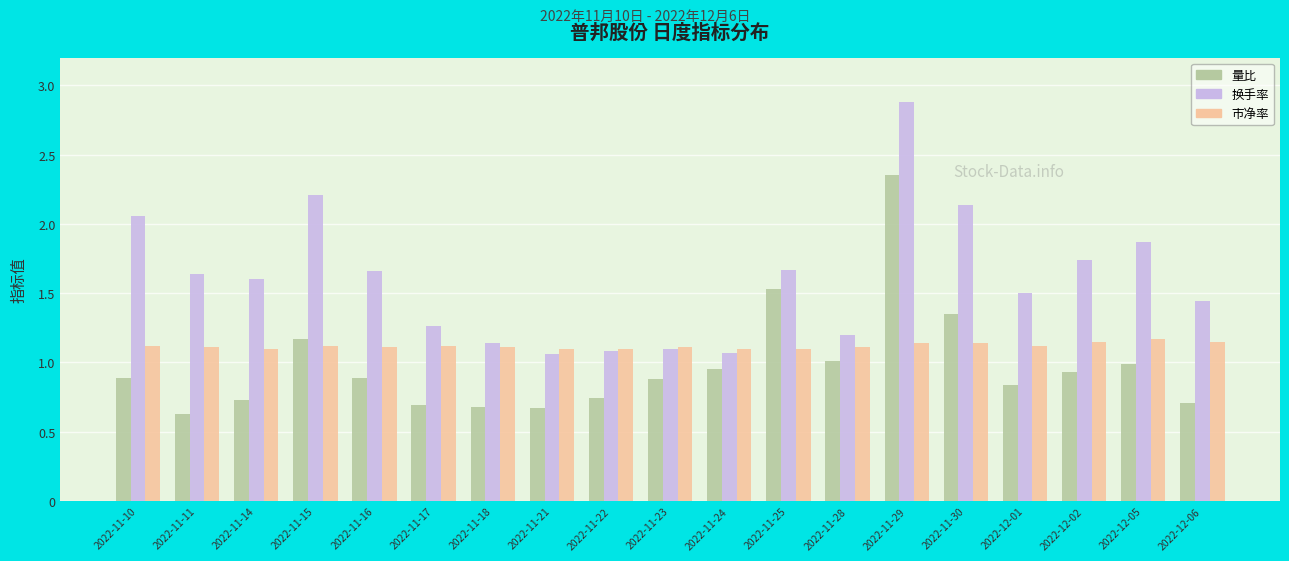

Is the value of 换手率 at 2022-11-23 greater than the value of 量比 at 2022-11-28?

Yes